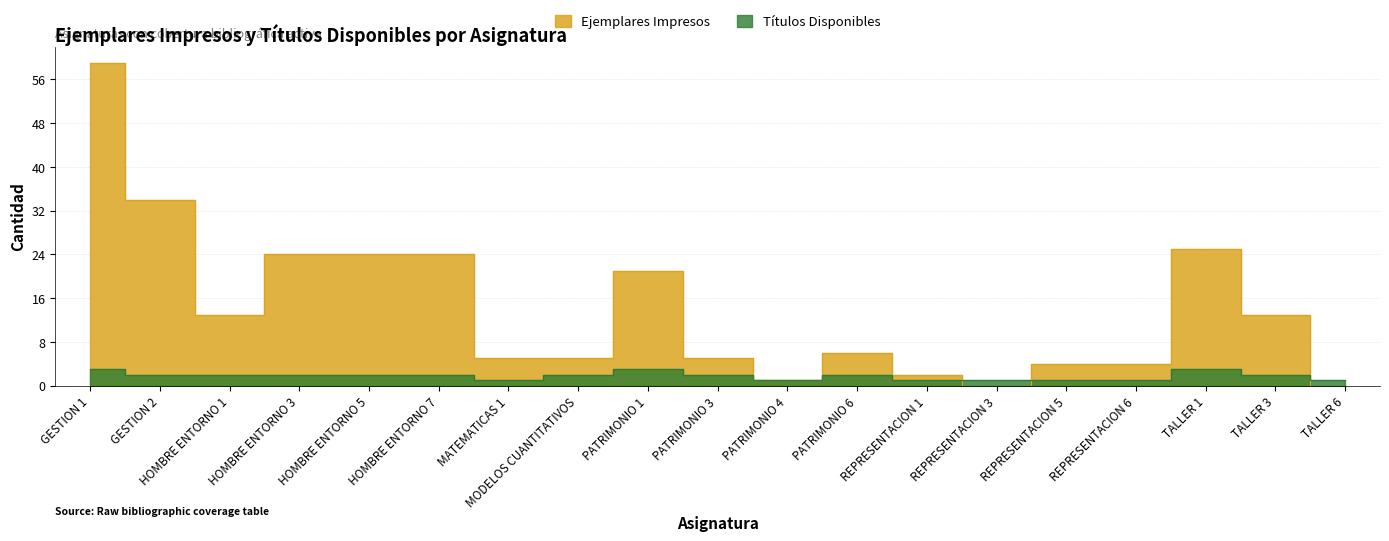

Reading right to left, list all the values displayed in this chart.

Ejemplares Impresos: TALLER 6=0	TALLER 3=13	TALLER 1=25	REPRESENTACION 6=4	REPRESENTACION 5=4	REPRESENTACION 3=0	REPRESENTACION 1=2	PATRIMONIO 6=6	PATRIMONIO 4=1	PATRIMONIO 3=5	PATRIMONIO 1=21	MODELOS CUANTITATIVOS=5	MATEMATICAS 1=5	HOMBRE ENTORNO 7=24	HOMBRE ENTORNO 5=24	HOMBRE ENTORNO 3=24	HOMBRE ENTORNO 1=13	GESTION 2=34	GESTION 1=59
Títulos Disponibles: TALLER 6=1	TALLER 3=2	TALLER 1=3	REPRESENTACION 6=1	REPRESENTACION 5=1	REPRESENTACION 3=1	REPRESENTACION 1=1	PATRIMONIO 6=2	PATRIMONIO 4=1	PATRIMONIO 3=2	PATRIMONIO 1=3	MODELOS CUANTITATIVOS=2	MATEMATICAS 1=1	HOMBRE ENTORNO 7=2	HOMBRE ENTORNO 5=2	HOMBRE ENTORNO 3=2	HOMBRE ENTORNO 1=2	GESTION 2=2	GESTION 1=3